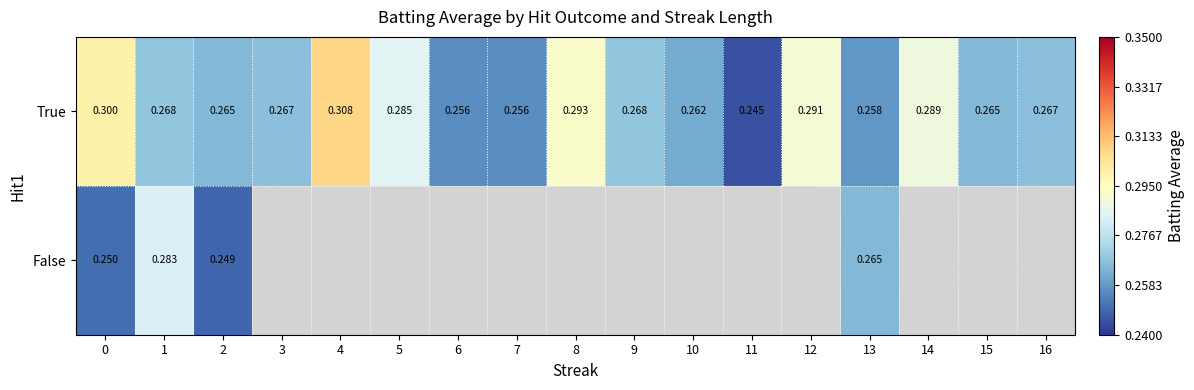

What is the greatest value displayed?

0.3